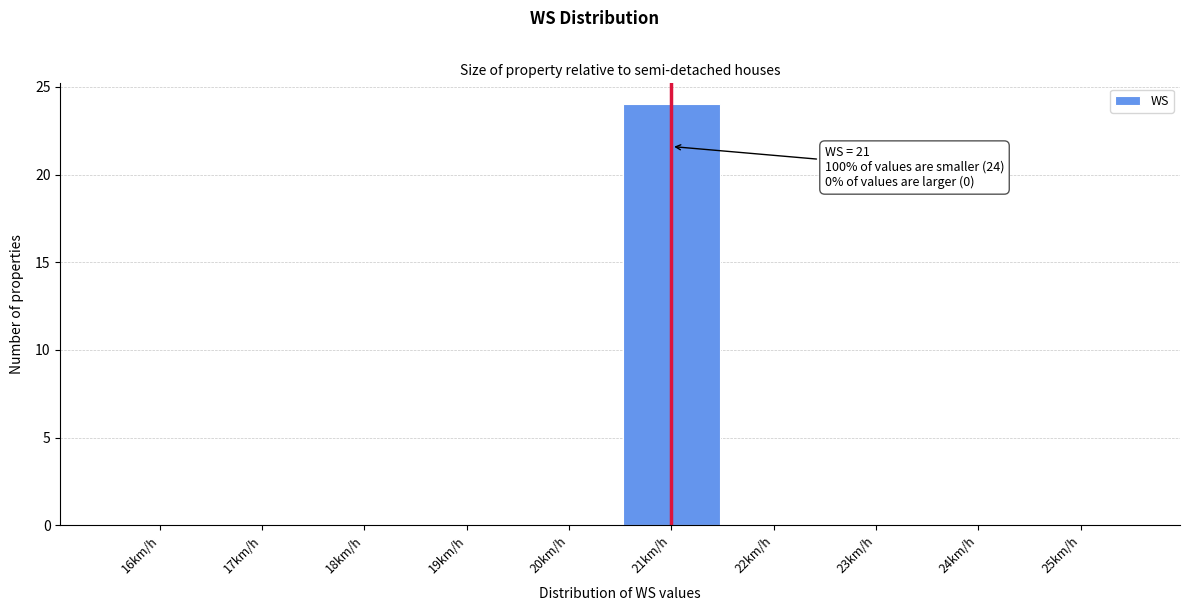

Reading right to left, transcribe all the data shown in this chart.

25km/h=0	24km/h=0	23km/h=0	22km/h=0	21km/h=24	20km/h=0	19km/h=0	18km/h=0	17km/h=0	16km/h=0